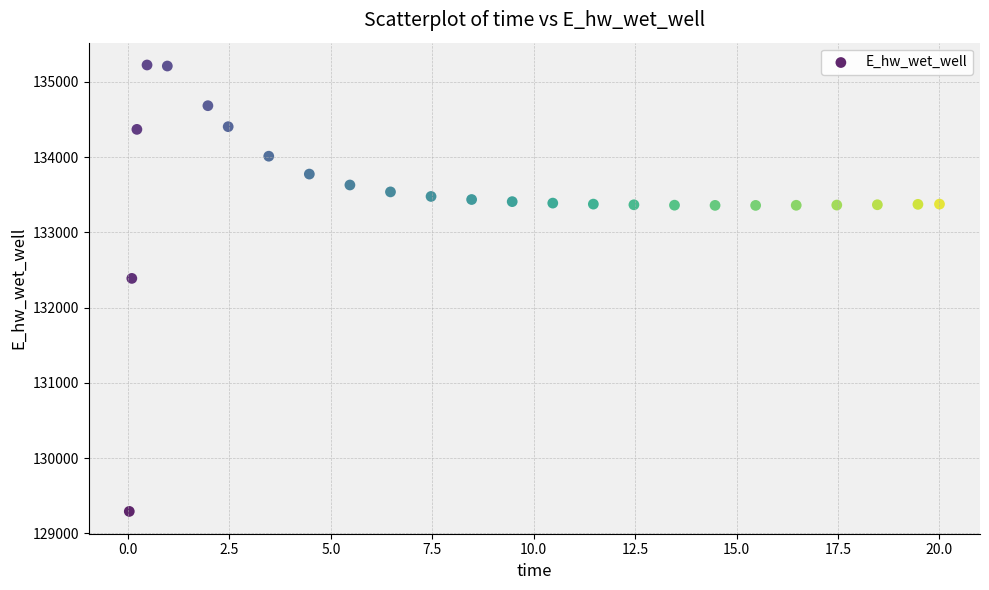

What Y value in the scatter plot is closest to 132257?

132387.8